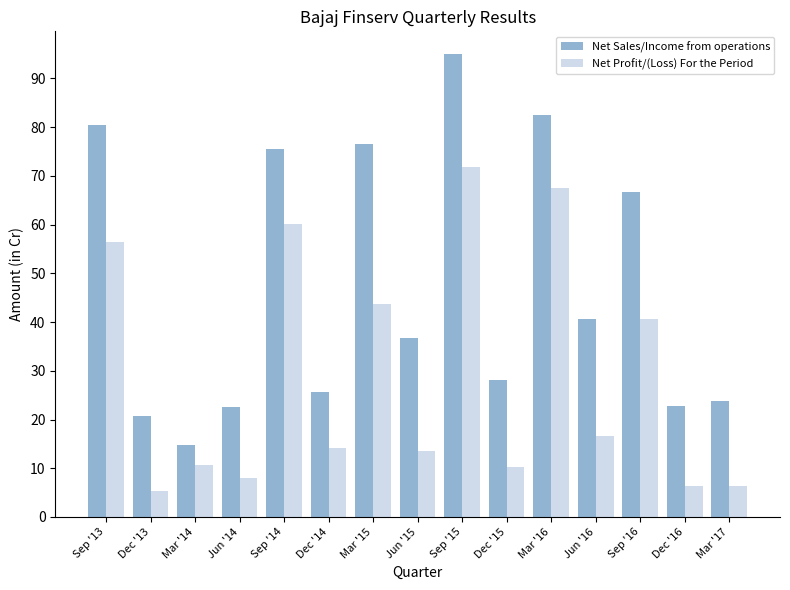

What is the greatest value displayed?

94.9